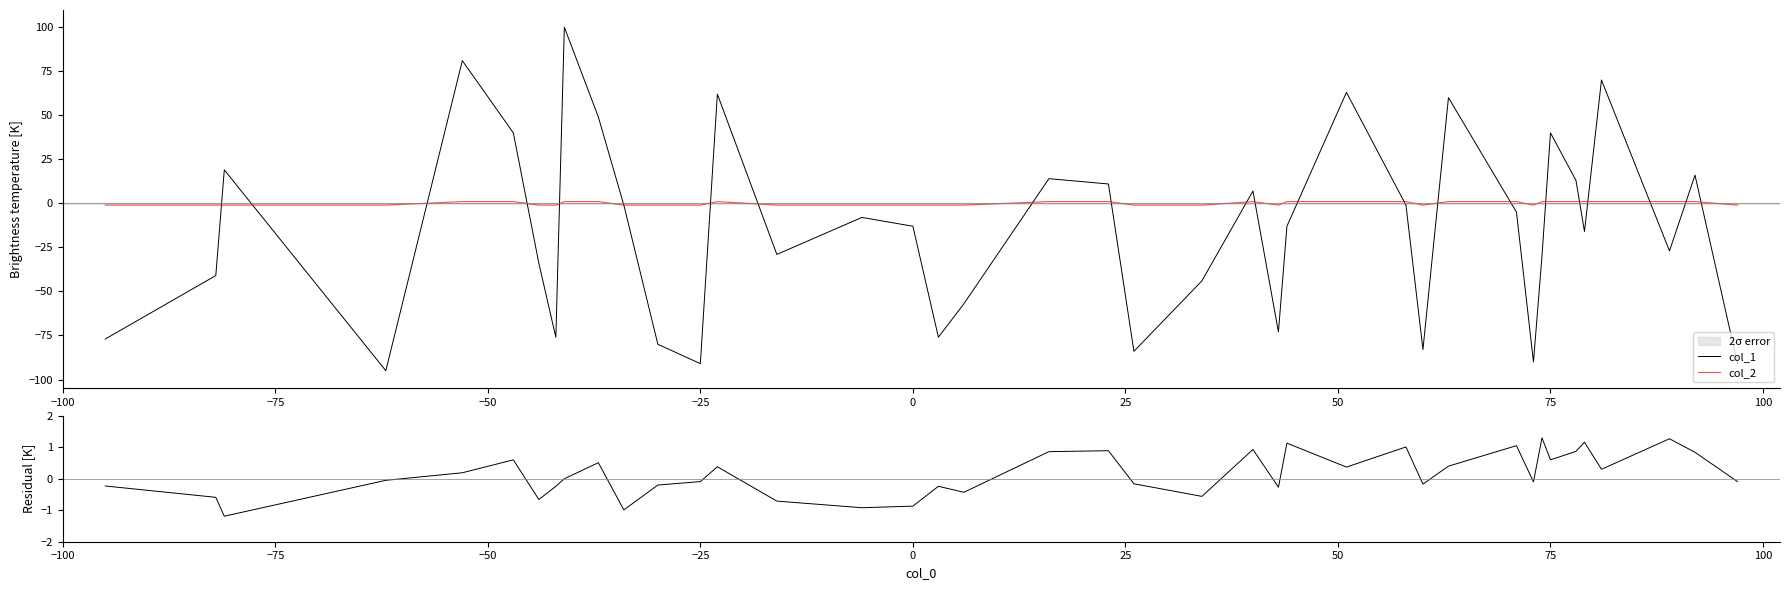

Count the col_2 values in the range -1 to 1.

40